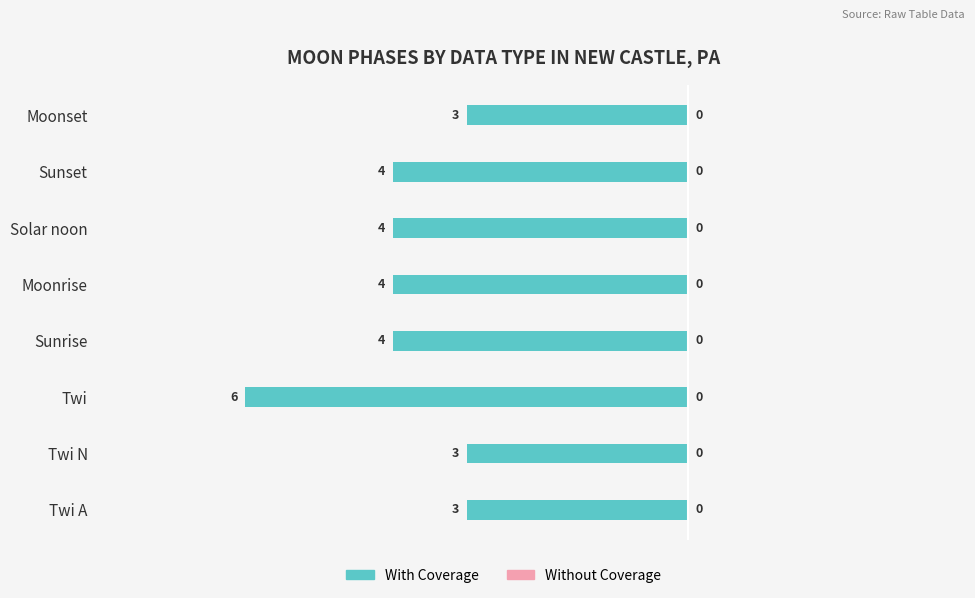

How many bars are there in total?

8